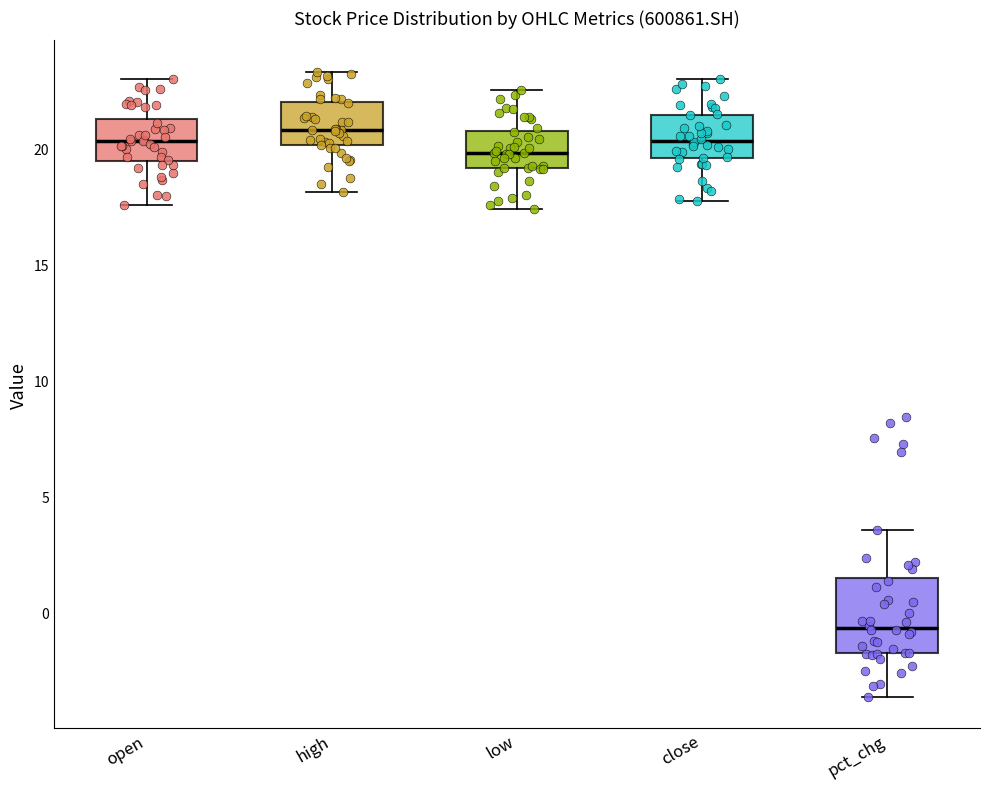

Reading left to right, transcribe this box plot: for each box, give where its median line is, the range the box spans, and where its two whiskers end, as read against the y-axis. The values are not printed on the chart, so give them approximately, as read against the axis.

open: median 20.5, box 19.5 to 21.5, whiskers 17.5 to 23.0
high: median 21.0, box 20.0 to 22.0, whiskers 18.0 to 23.5
low: median 20.0, box 19.0 to 20.5, whiskers 17.5 to 22.5
close: median 20.5, box 19.5 to 21.5, whiskers 18.0 to 23.0
pct_chg: median -0.5, box -1.5 to 1.5, whiskers -3.5 to 3.5